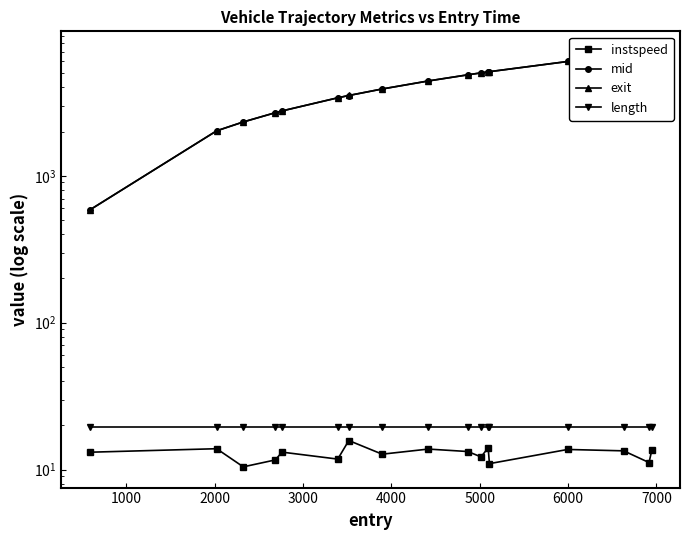

How many data points in exit are less than 4418?

8